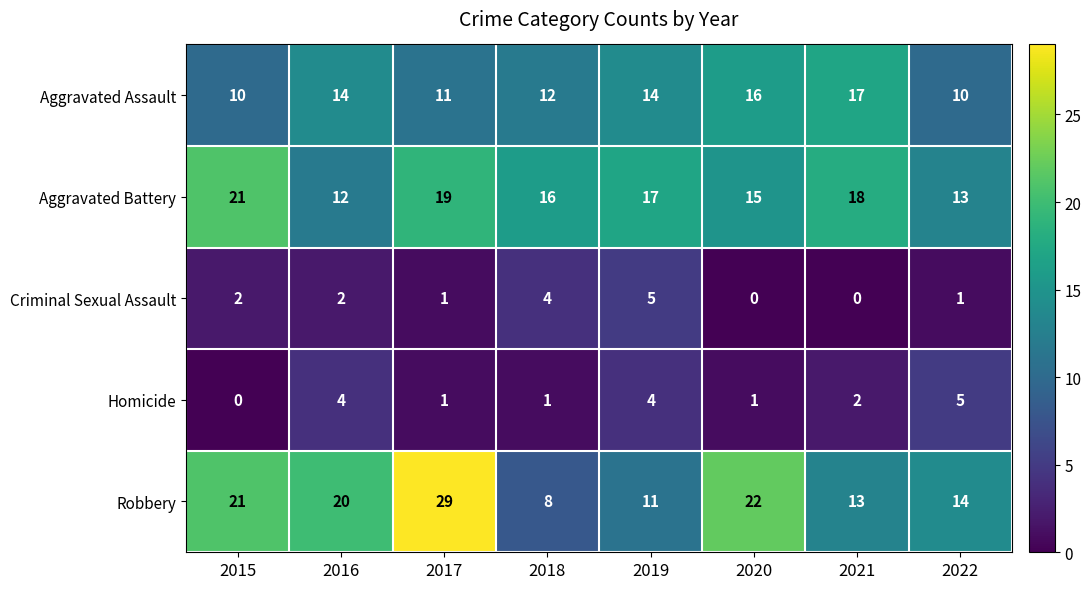

What is the sum of all Criminal Sexual Assault values?

15